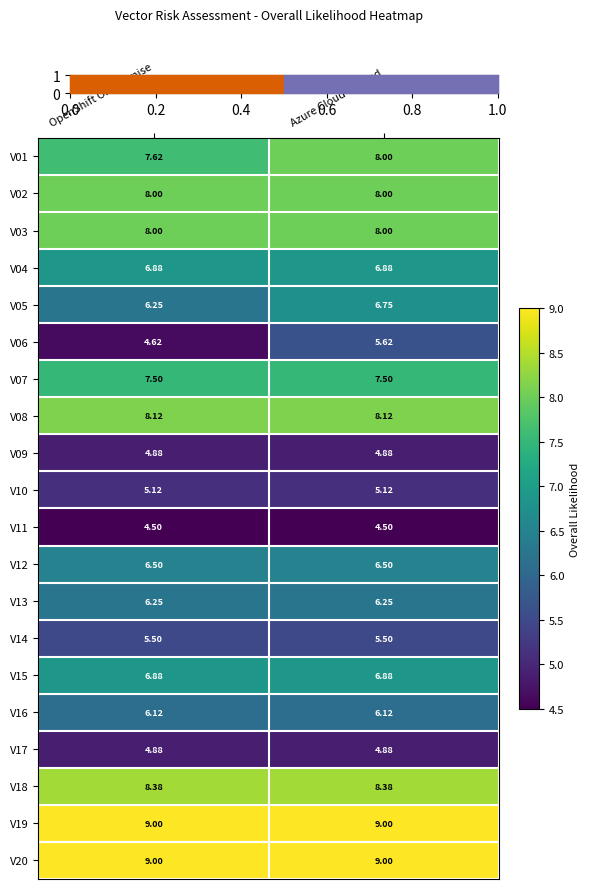

Is the value of V13 at Azure Cloud-Hosted greater than the value of V04 at Azure Cloud-Hosted?

No